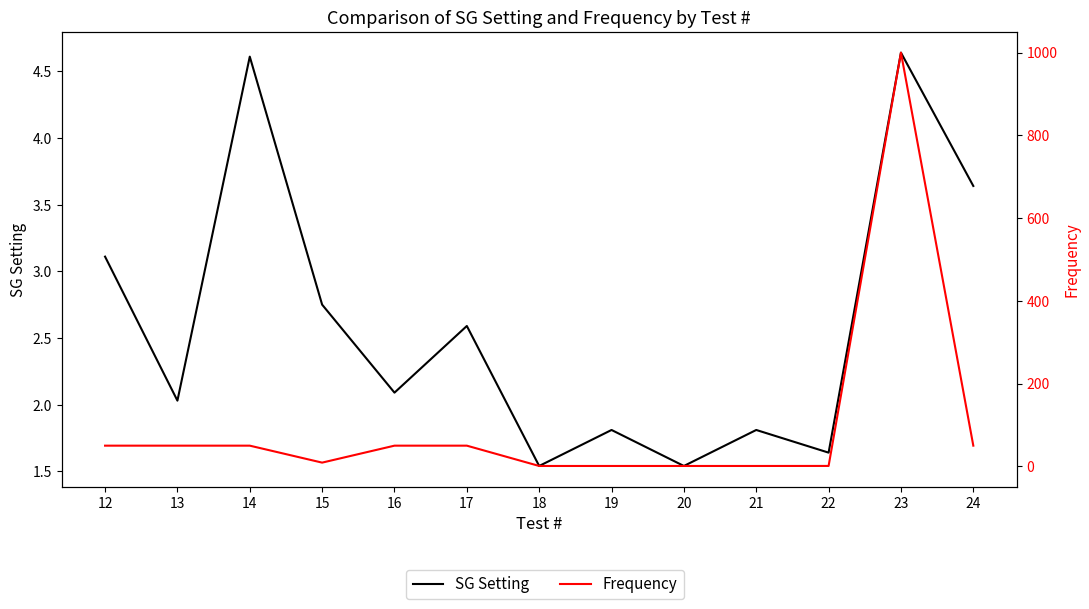

True or false: SG Setting and Frequency intersect in this chart.

True